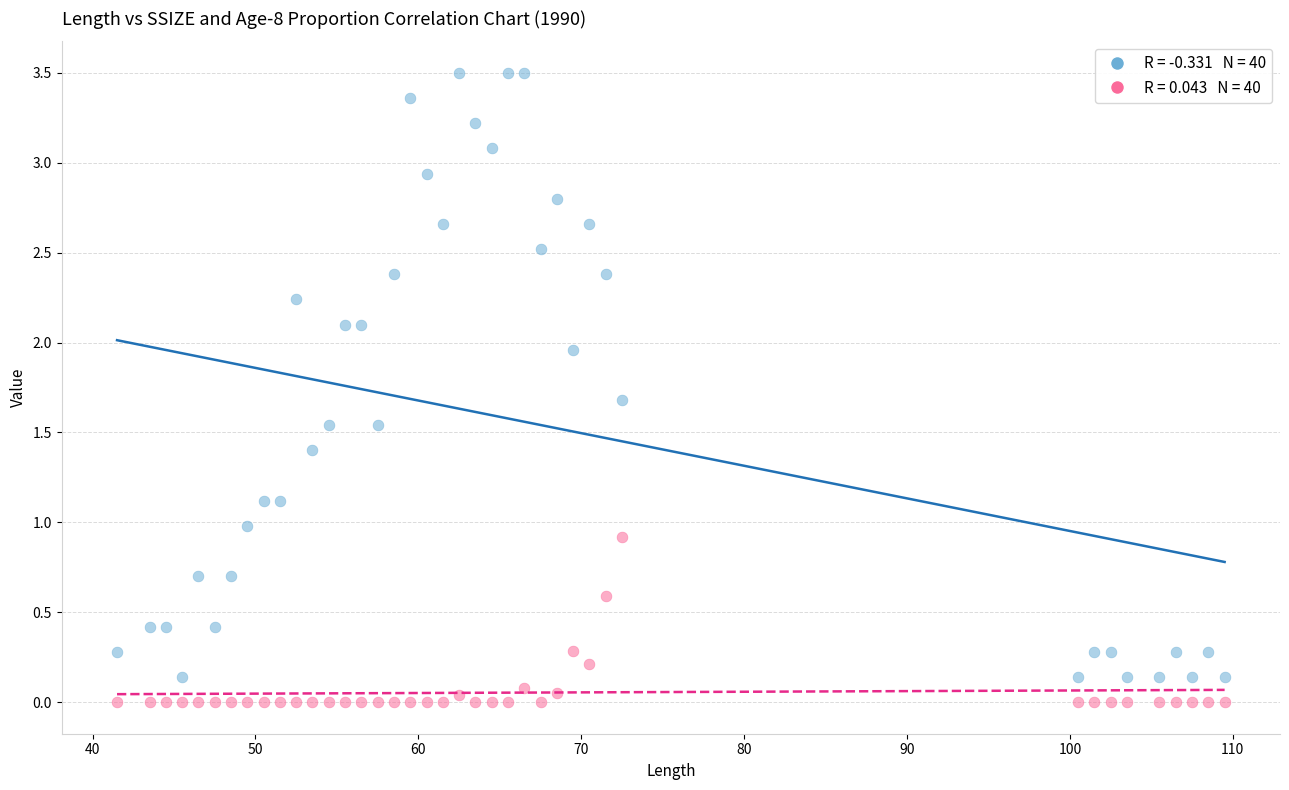

Across all data points, what is the range of X values (max minus min)?

68.0